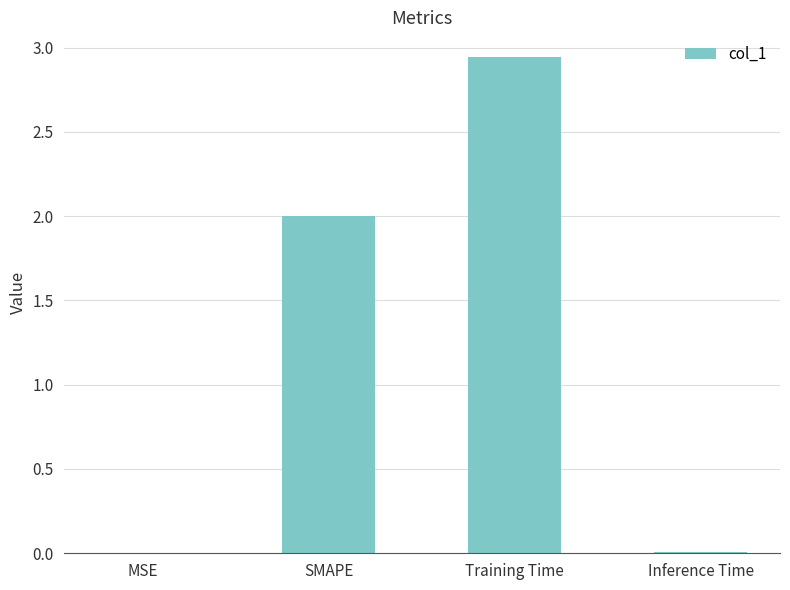

Which has a higher value, SMAPE or MSE?

SMAPE